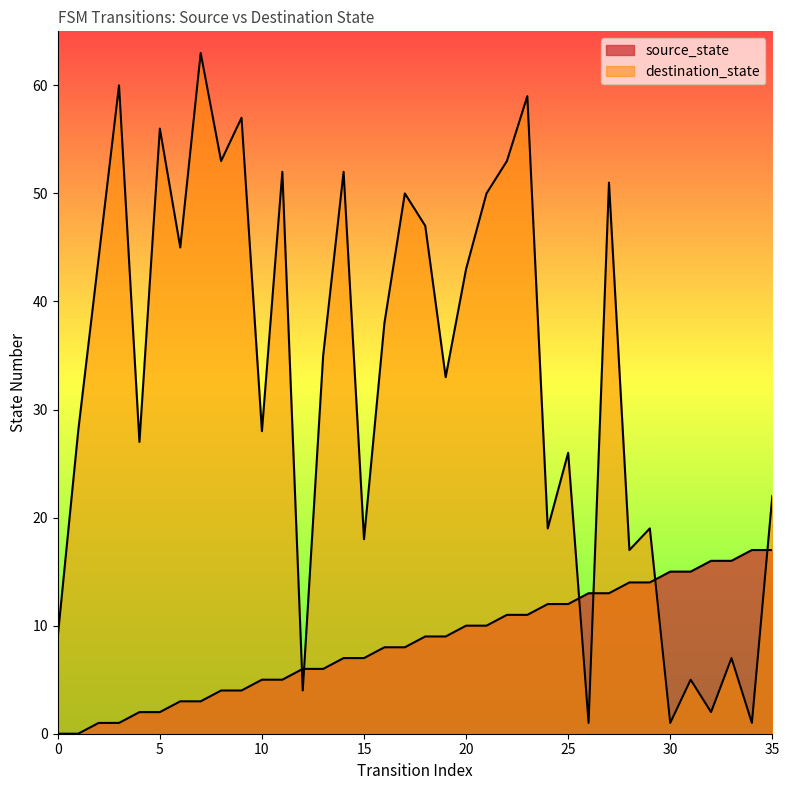

Rank the series by their maximum value, from lowest to highest.

source_state, destination_state